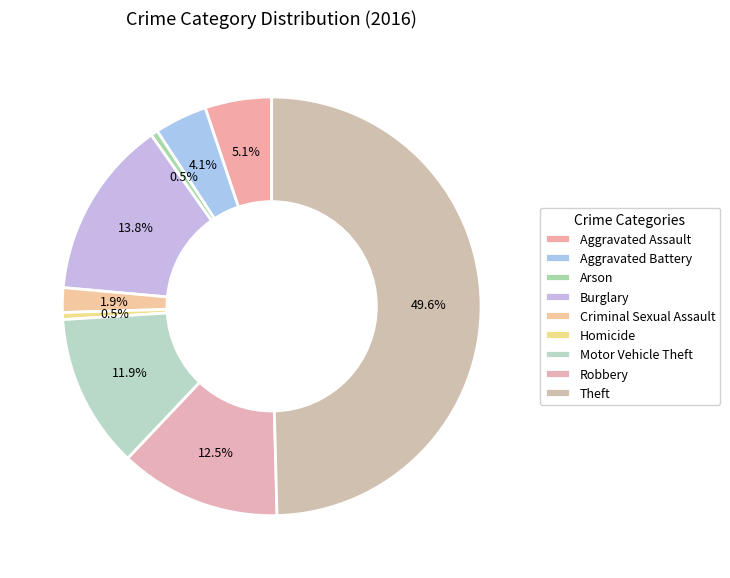

The Theft slice represents 50% of the pie. True or false?

True